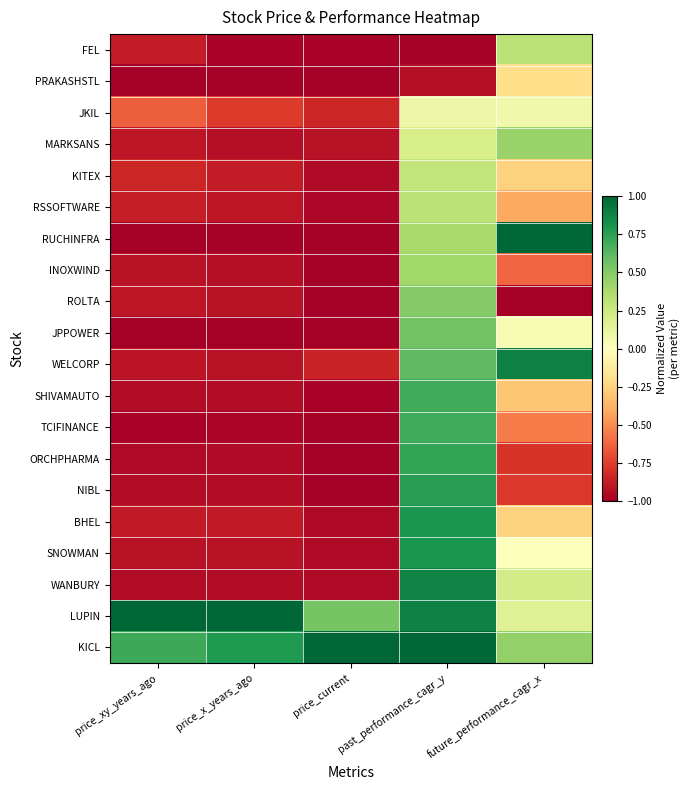

Which series has the largest total across all categories?

KICL